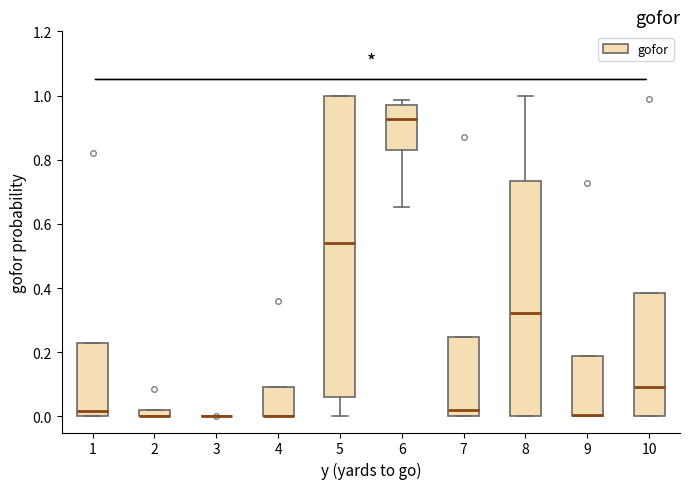

Which box is the tallest, from its lower edge to its upper edge?

5